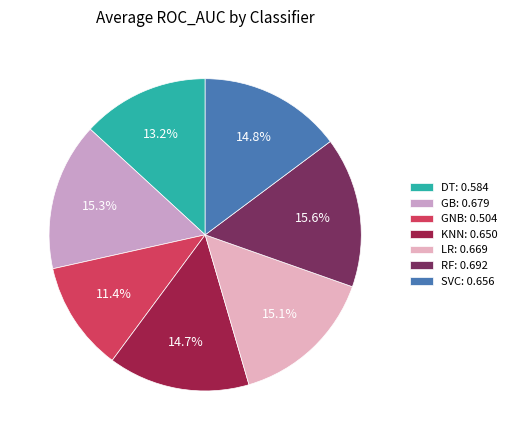

Between KNN and RF, which is larger?

RF